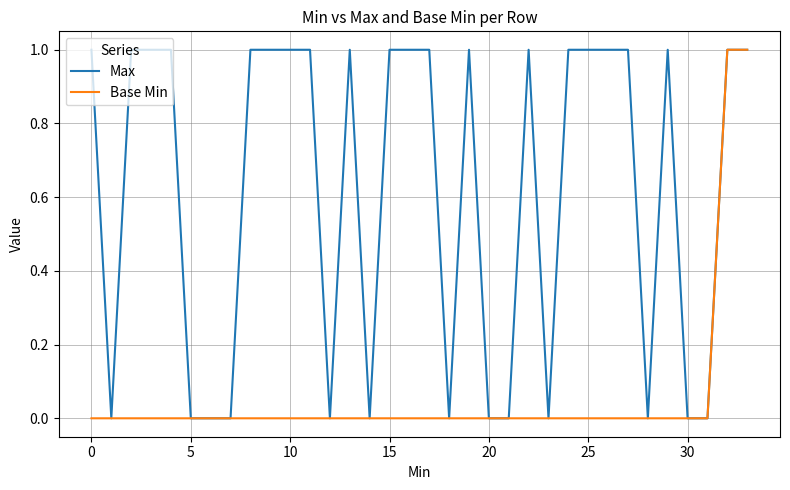

Rank the series by their average value, from highest to lowest.

Max, Base Min